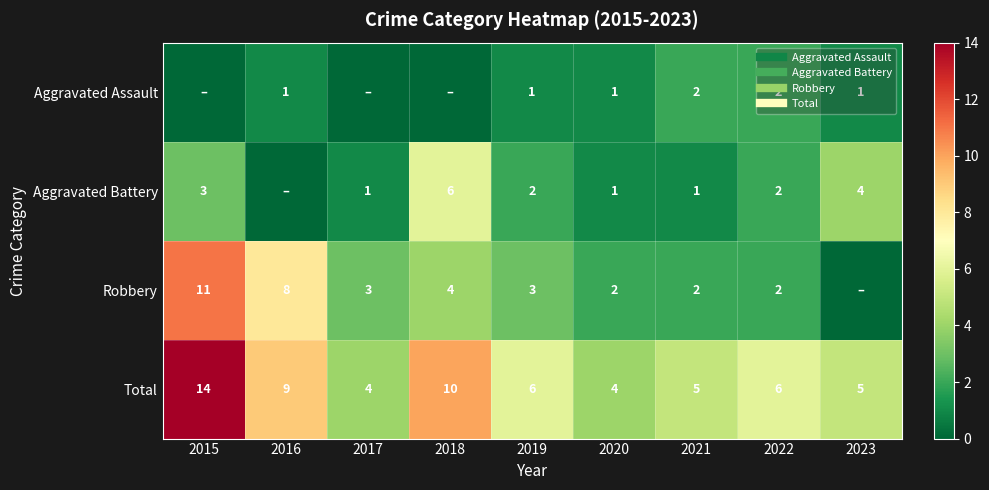

Which series has the widest spread of values?

Robbery